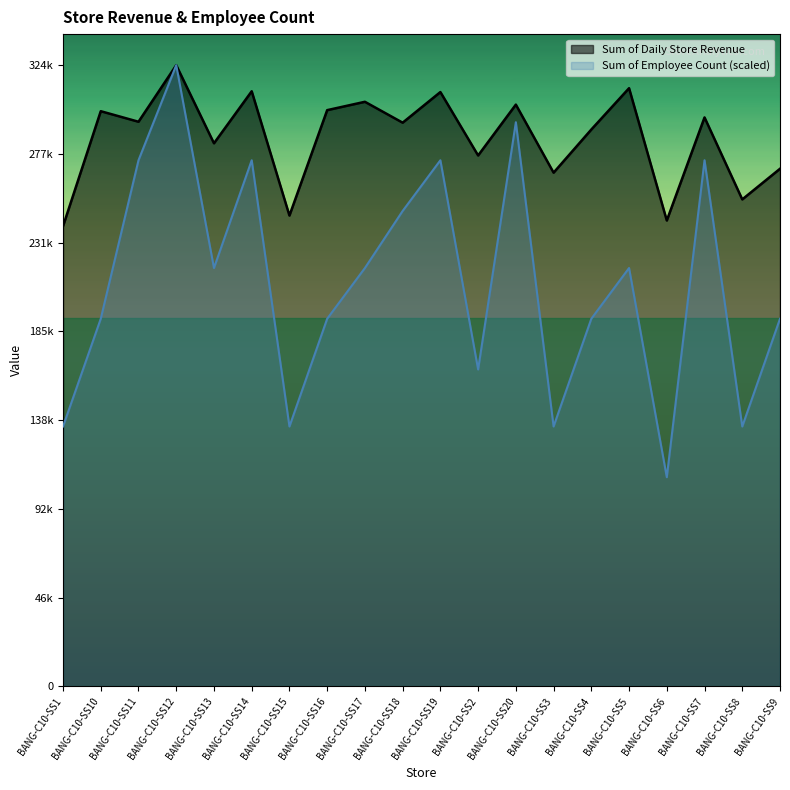

Rank the series at BANG-C10-SS13 from highest to lowest value.

Sum of Daily Store Revenue, Sum of Employee Count (scaled)